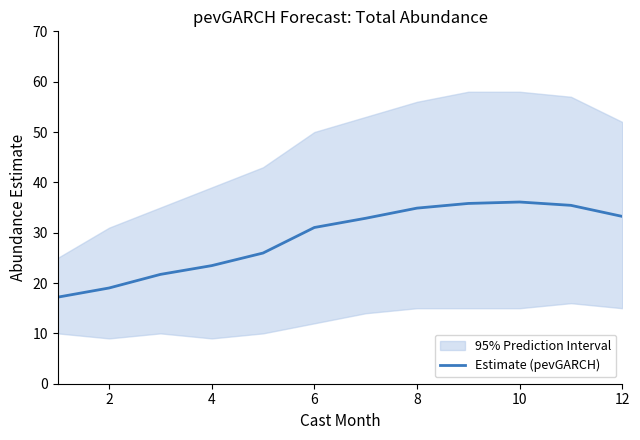

What is the maximum value shown in the chart?

36.1